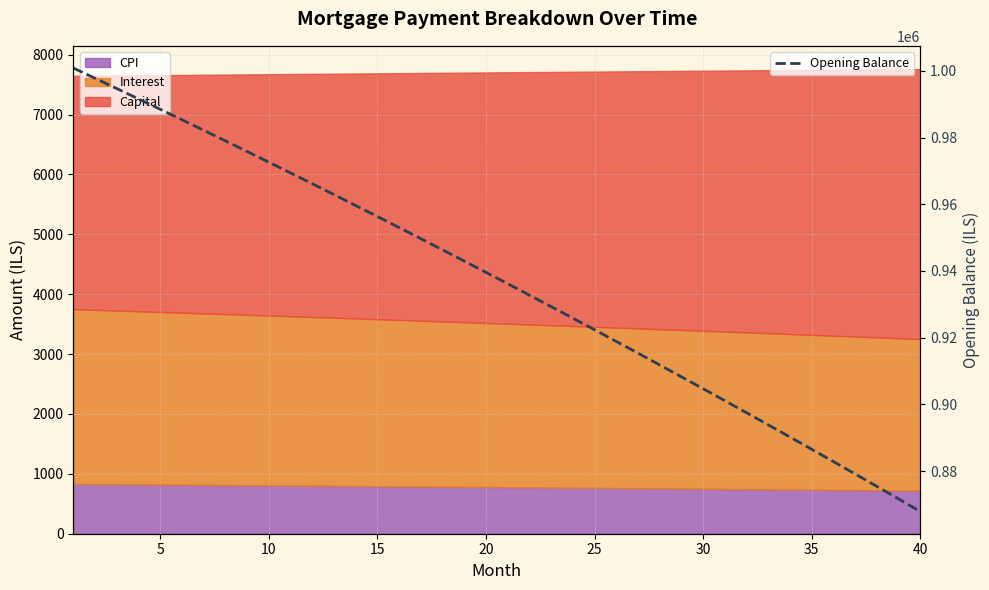

What is the minimum value shown in the chart?

867898.1